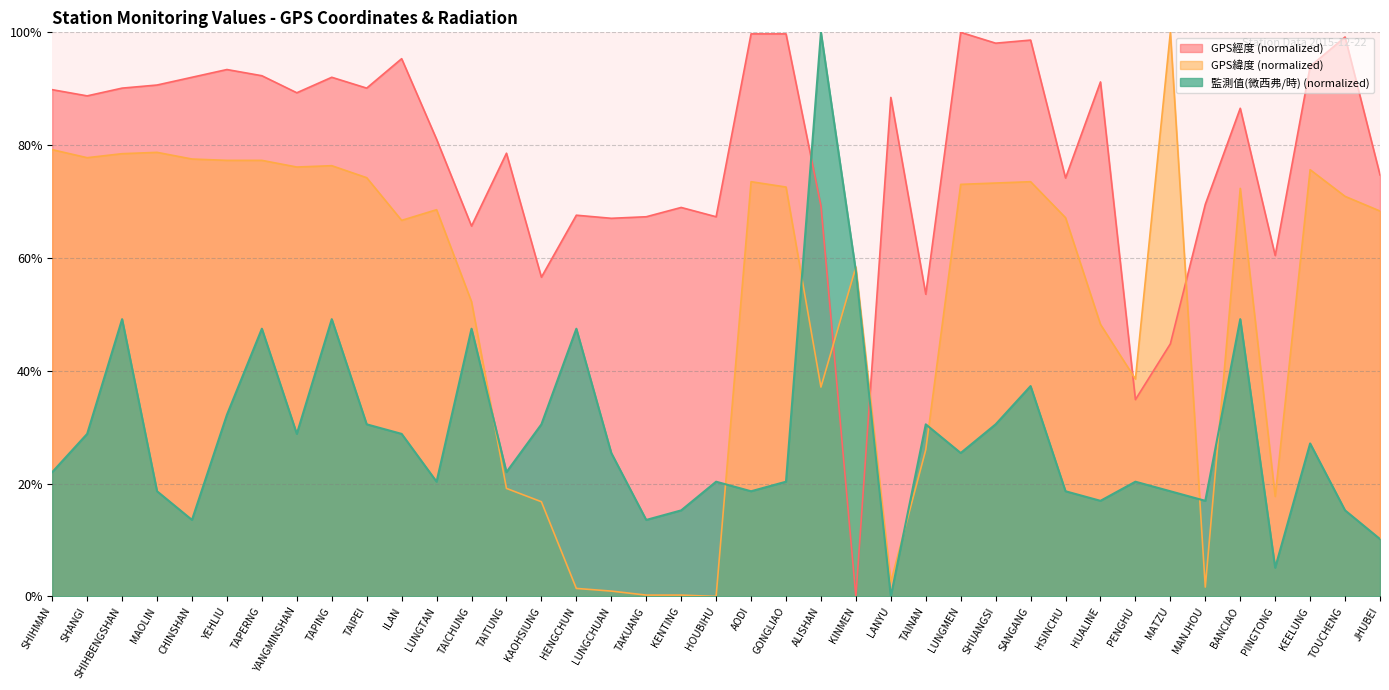

What is the spread (max minus min) of values at MANJHOU?

0.7